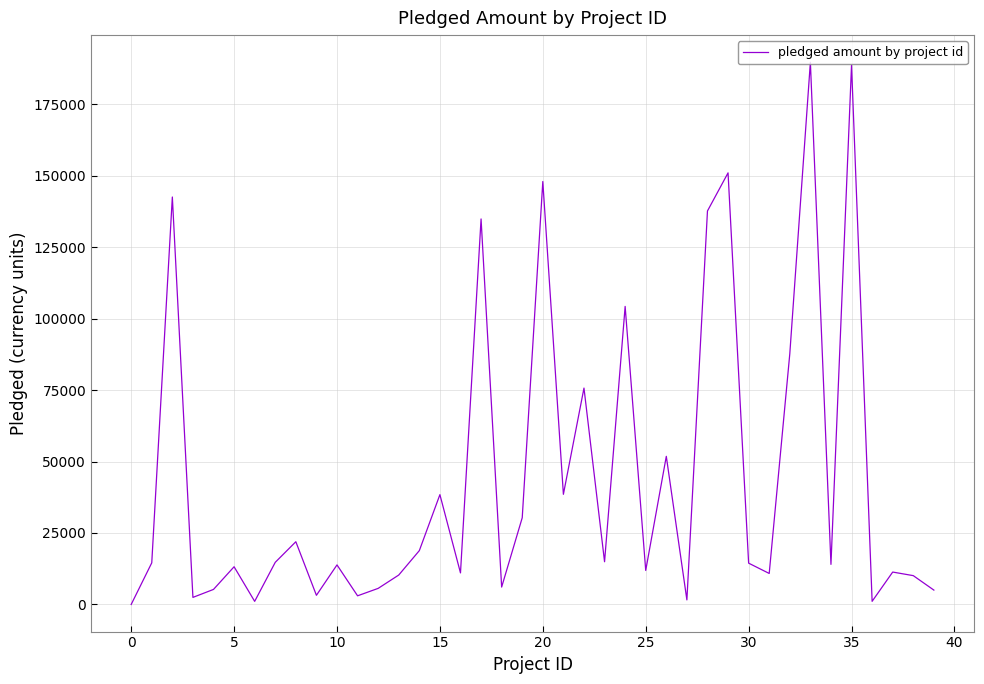

What is the difference between the maximum and minimum values?

189666